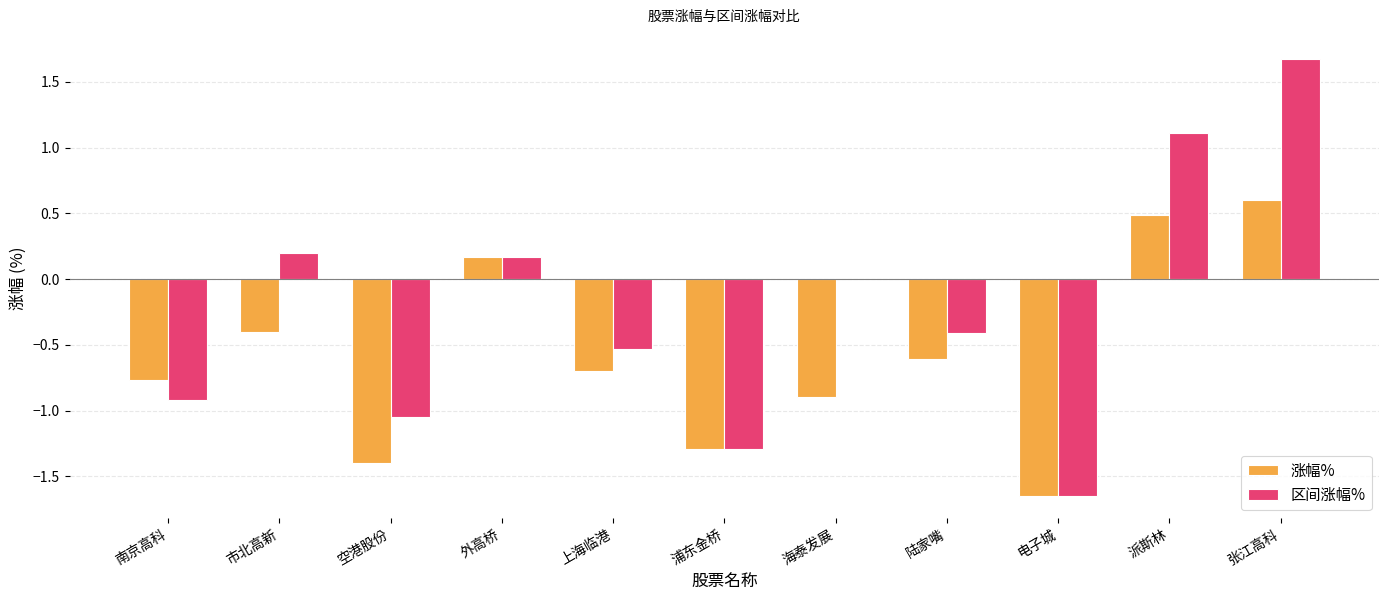

What is the sum of all 涨幅% values?

-6.5